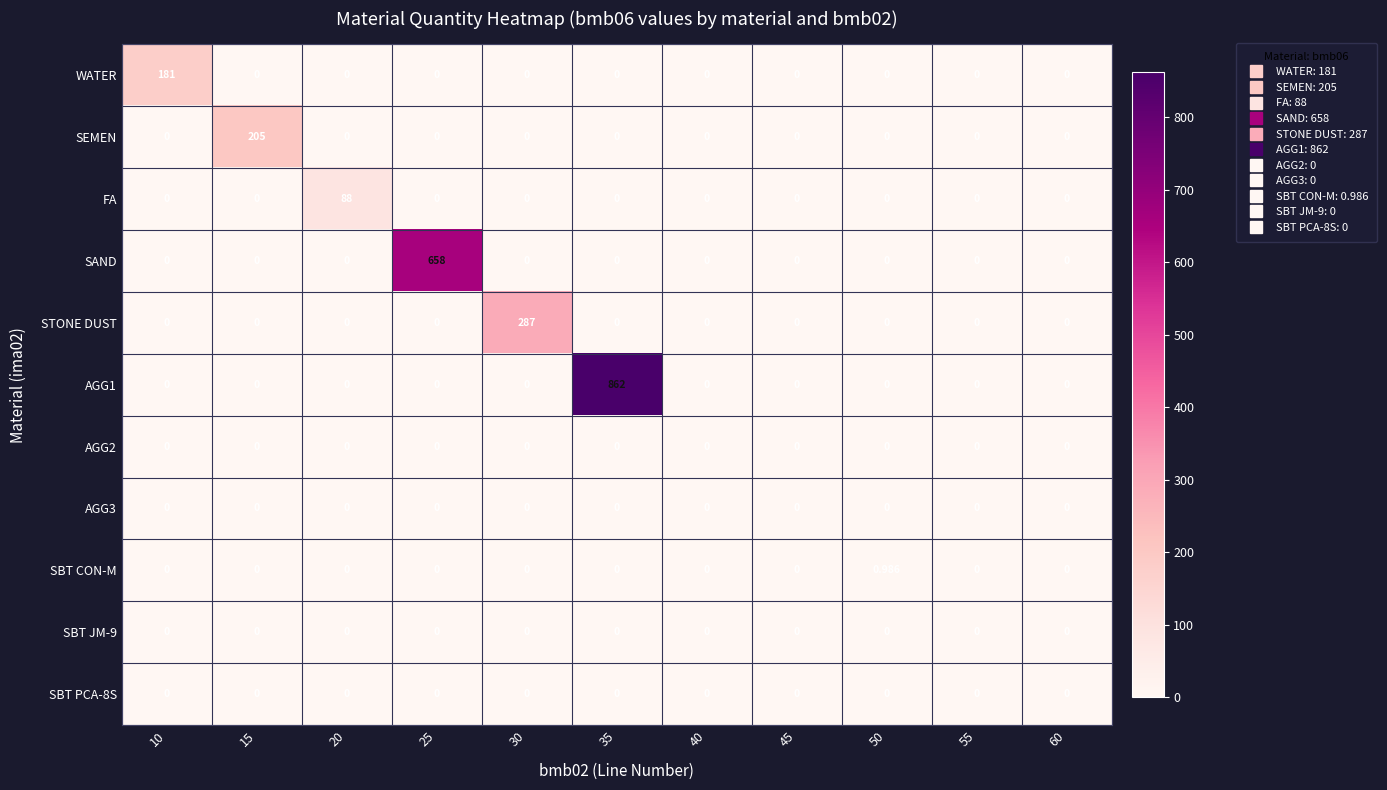

Which series changed the most between 15 and 60?

SEMEN